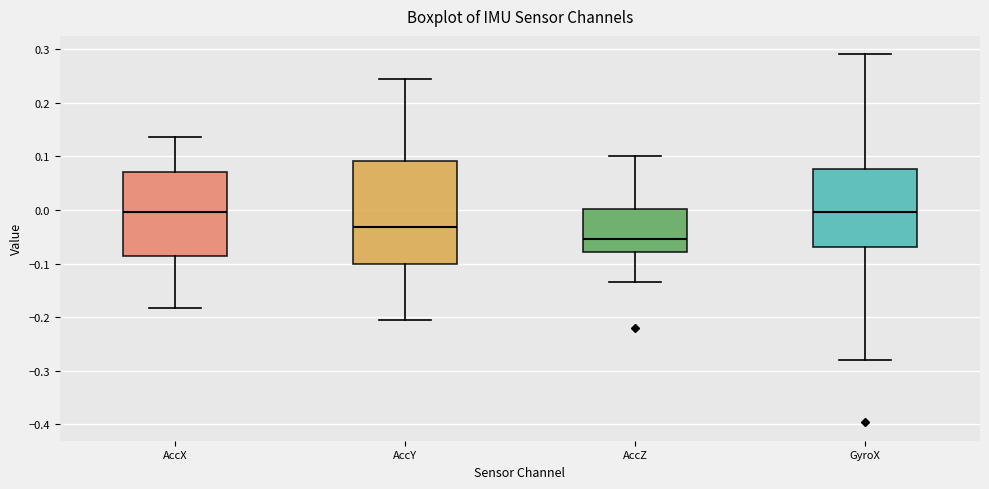

Reading left to right, read every box against the y-axis: the position of its median line, the range the box covers, and the ends of its whiskers. The values are not printed on the chart, so give them approximately, as read against the axis.

AccX: median 0.00, box -0.09 to 0.07, whiskers -0.18 to 0.14
AccY: median -0.03, box -0.10 to 0.09, whiskers -0.21 to 0.24
AccZ: median -0.05, box -0.08 to 0.00, whiskers -0.13 to 0.10
GyroX: median 0.00, box -0.07 to 0.08, whiskers -0.28 to 0.29